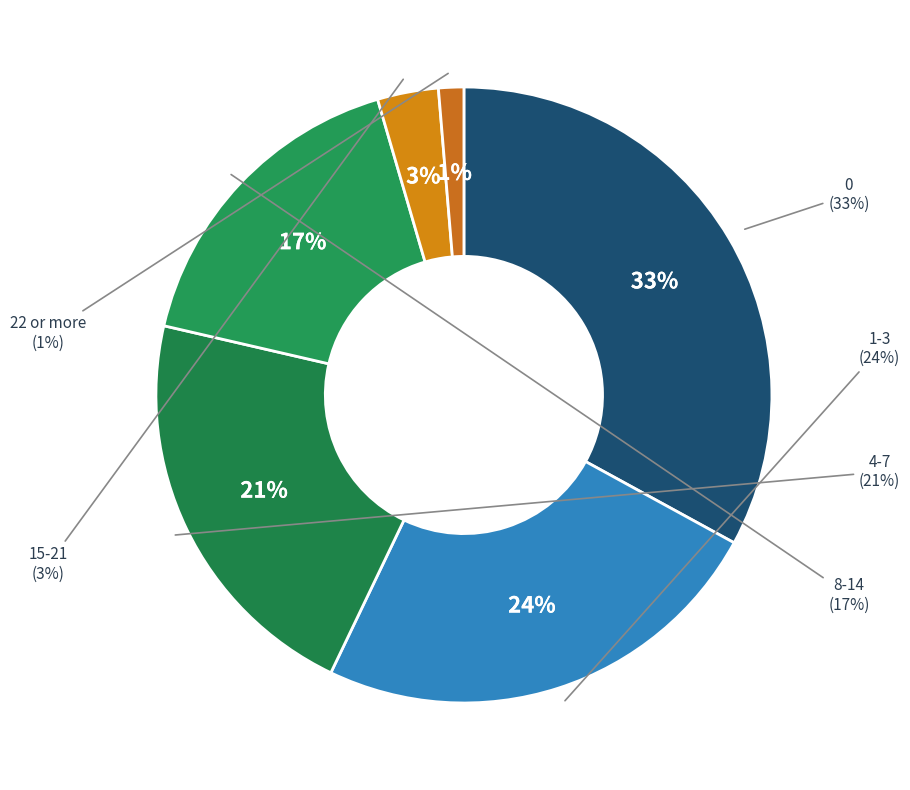

To the nearest percent, what is the difference between the largest and smallest slice percentages?

32%